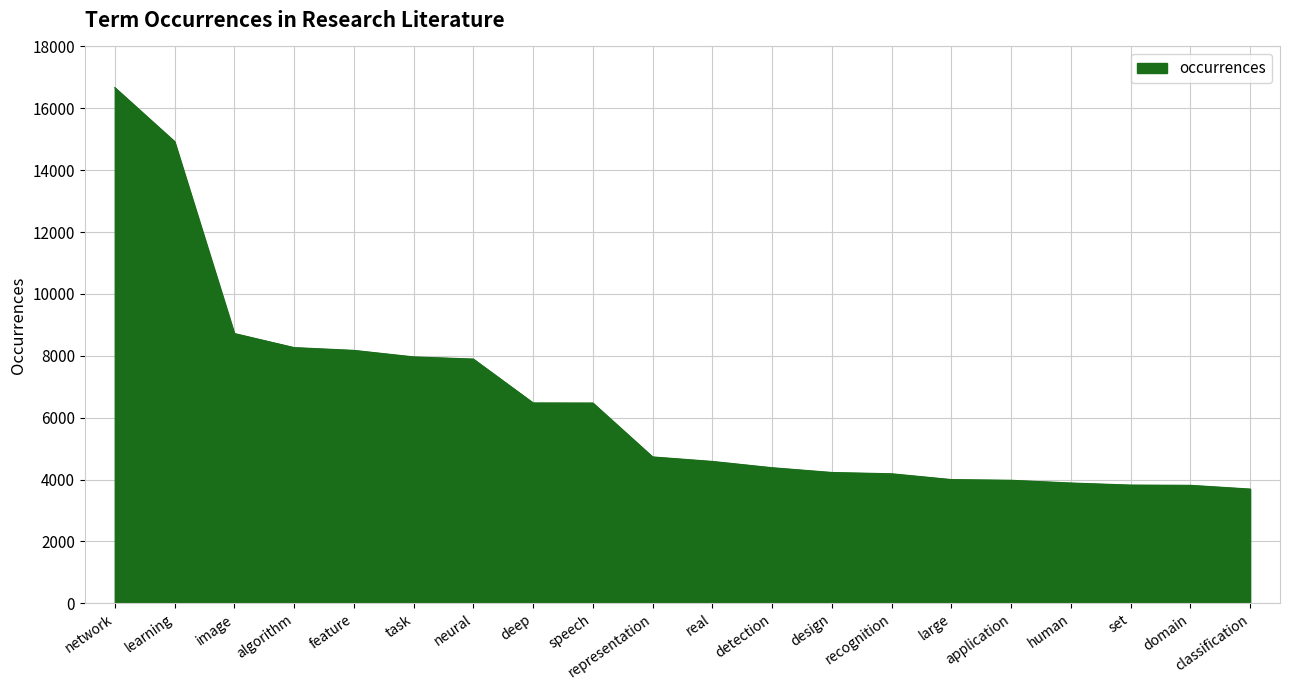

Which category has the highest value across all series?

network